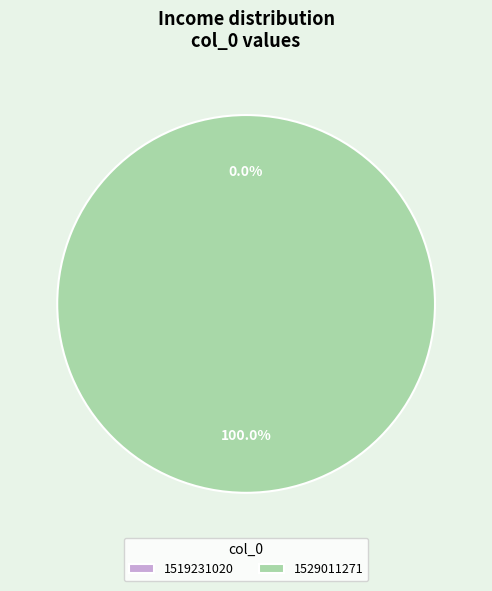

Is it true that 1519231020 is 1% of the pie?

False